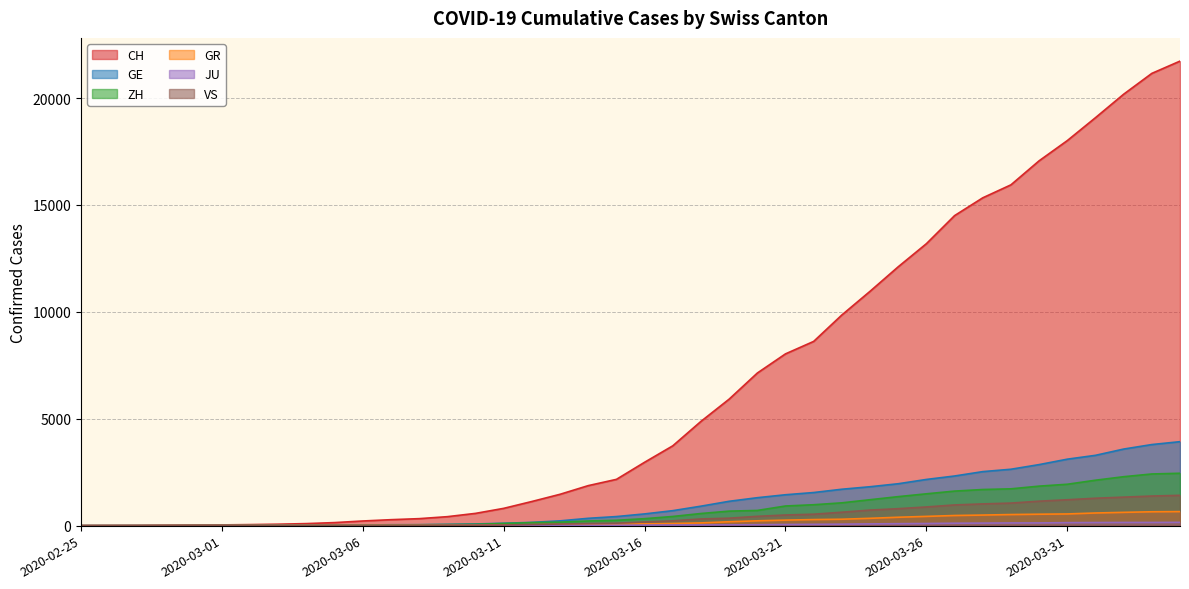

At which label does VS reach its minimum?

2020-02-25